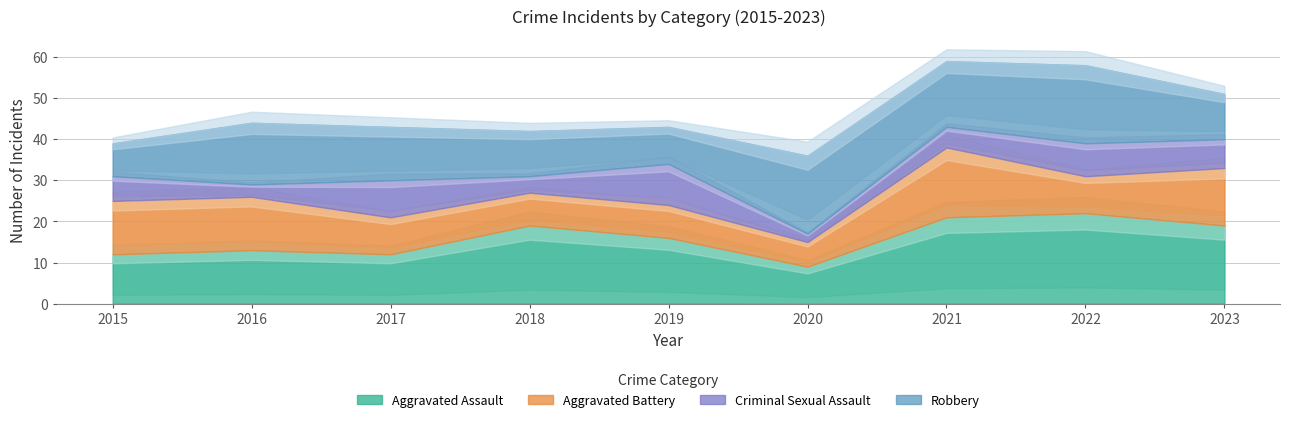

Between 2019 and 2018, which is larger?

2018